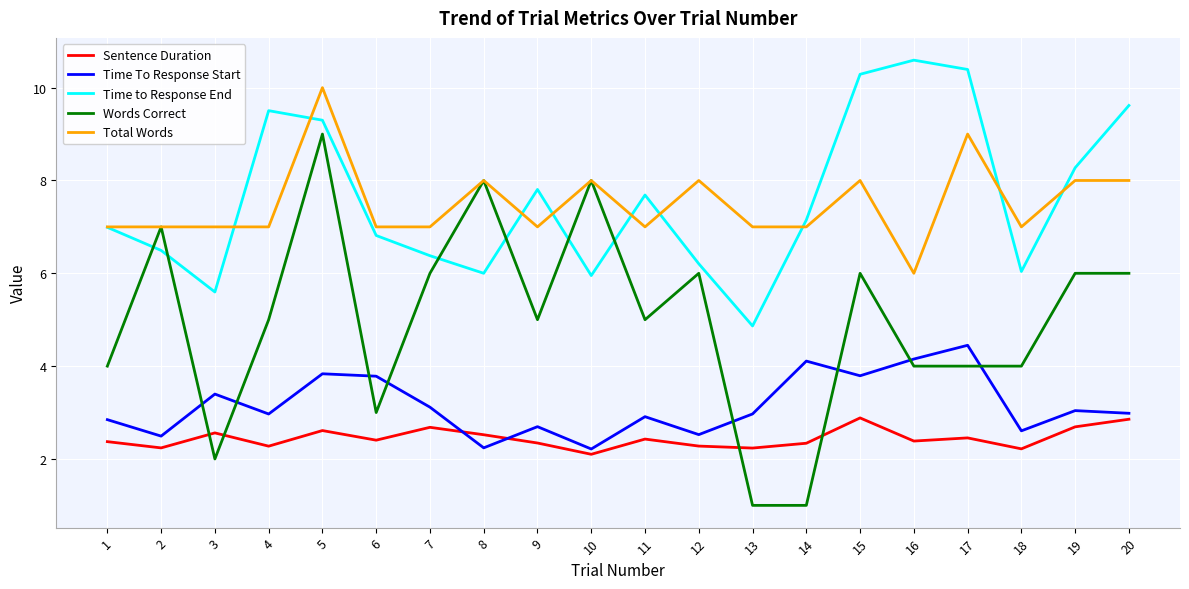

Between 3 and 8, which series saw the biggest shift?

Words Correct